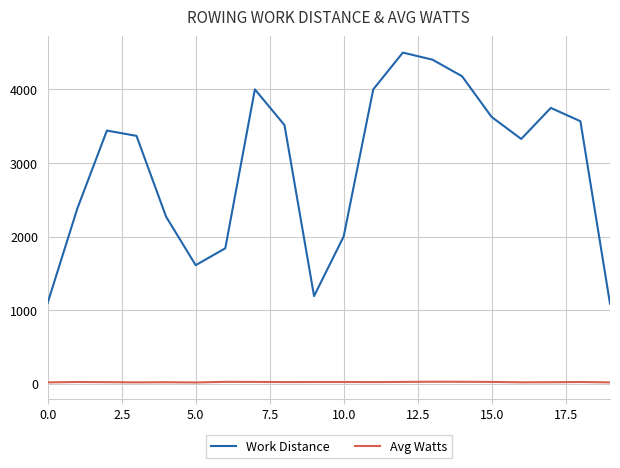

List the series in order of their peak value, highest first.

Work Distance, Avg Watts